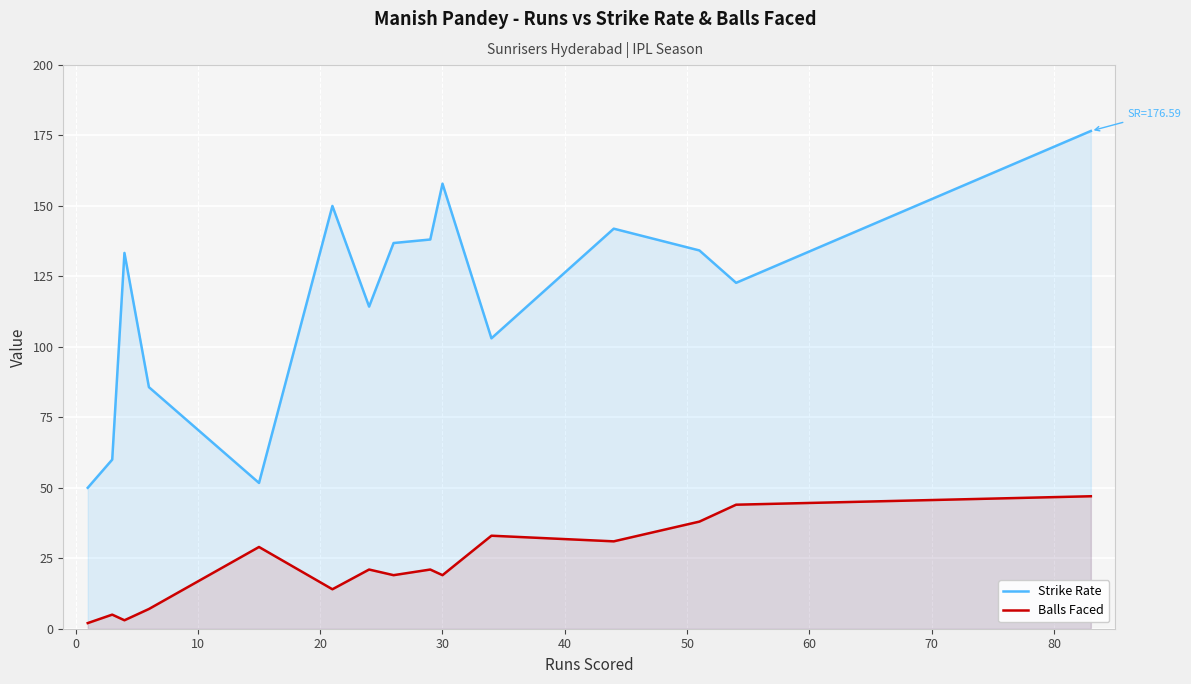

What is the difference between the maximum and minimum values in the Strike Rate series?

126.6